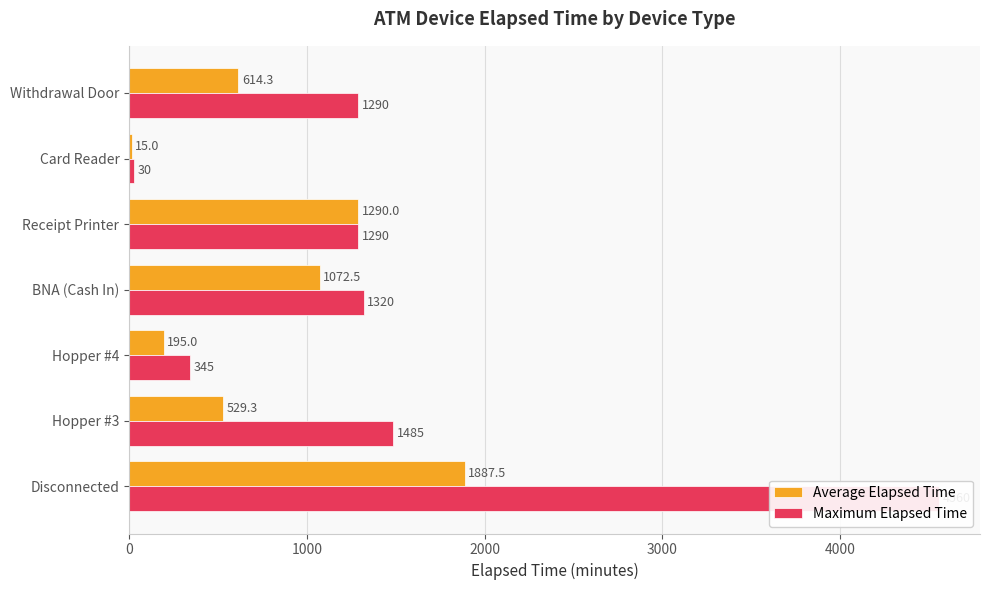

List the series in order of their overall mean, highest first.

Maximum Elapsed Time, Average Elapsed Time